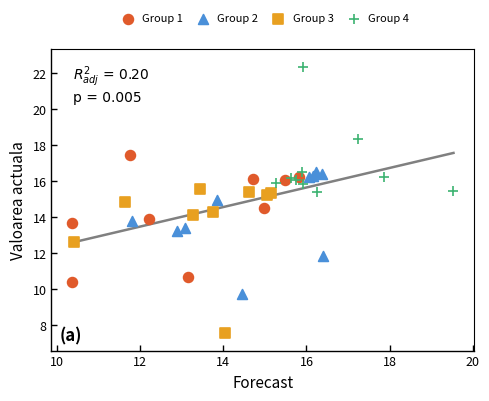

Which series reaches the maximum Y coordinate?

Group 4